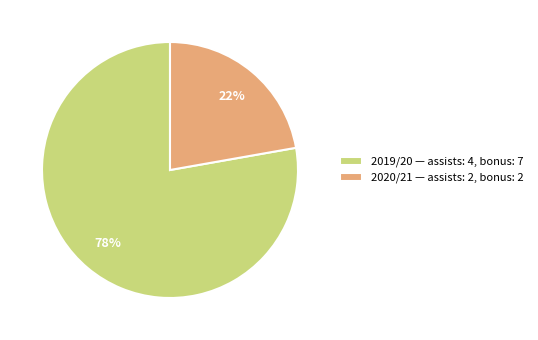

Do 2019/20 — assists: 4, bonus: 7 and 2020/21 — assists: 2, bonus: 2 together represent more than half of the pie?

Yes